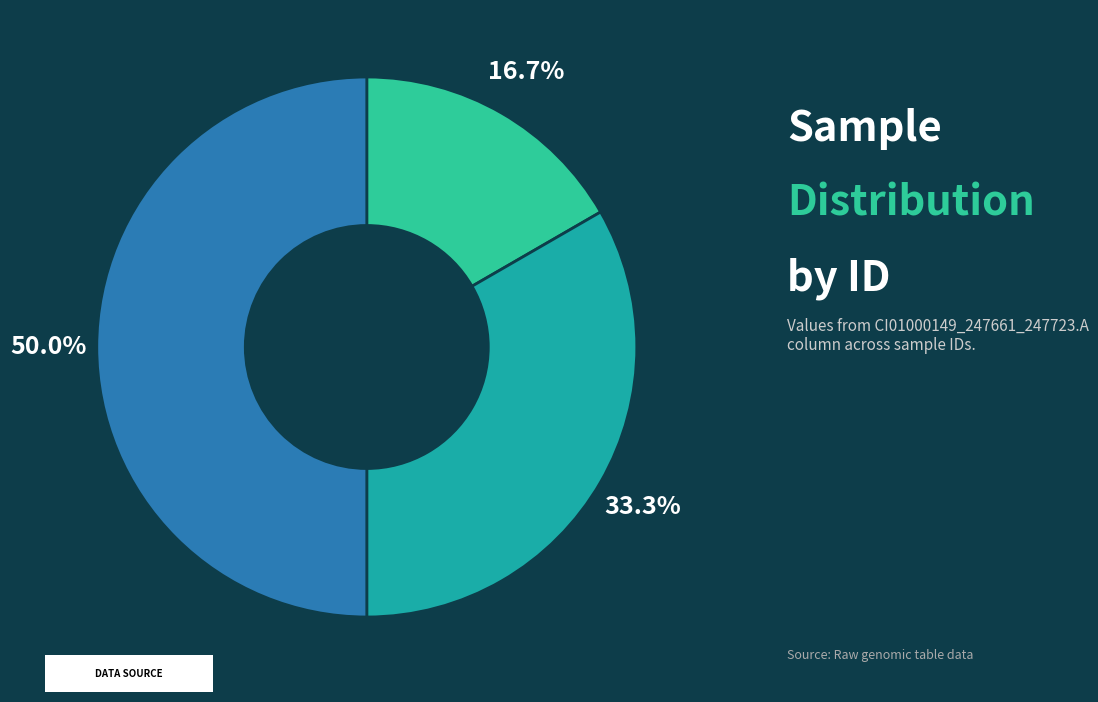

How many segments does this pie chart have?

3